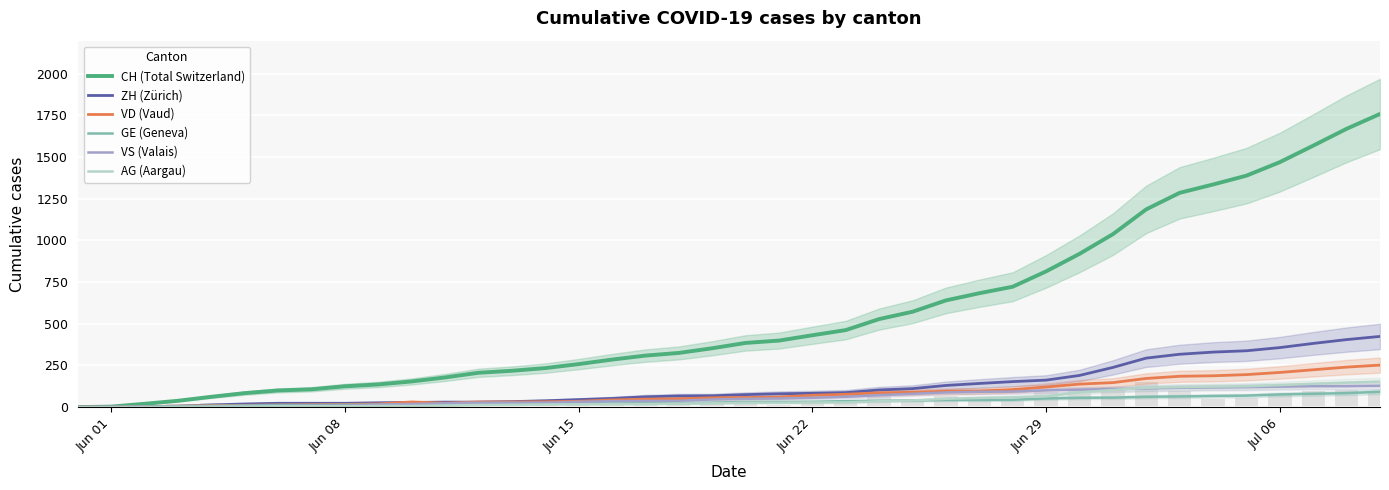

How many data points in GE (Geneva) are above 31?

18